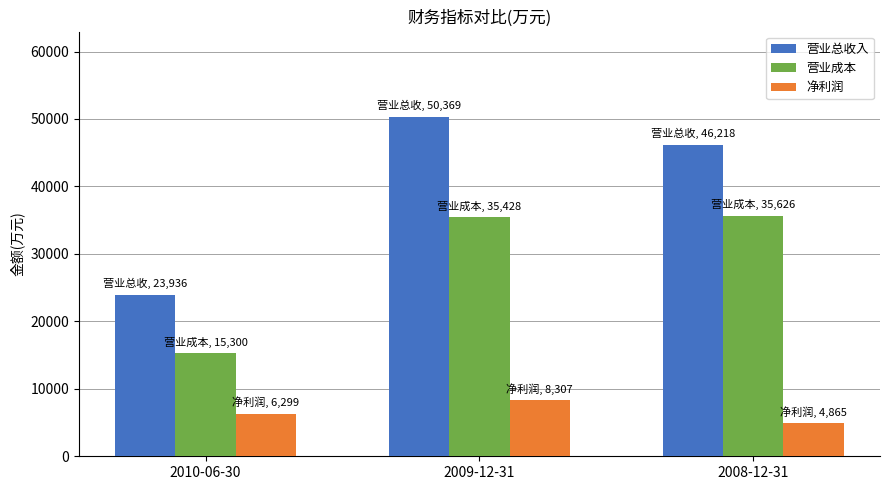

Which series changed the most between 2010-06-30 and 2009-12-31?

营业总收入